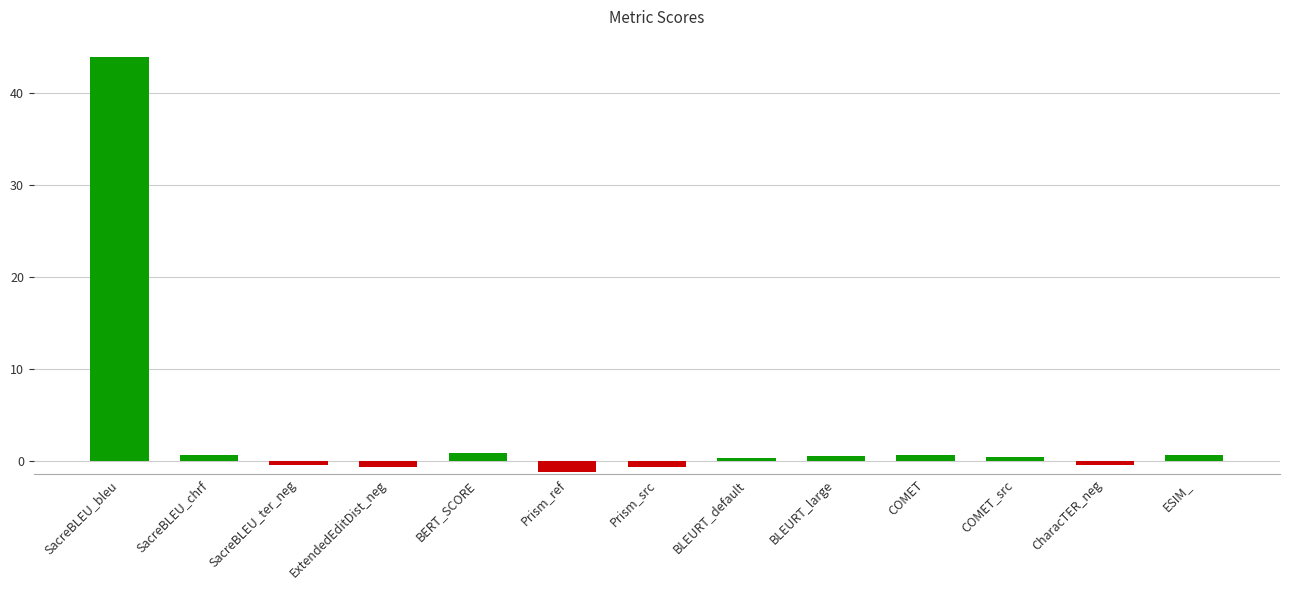

What is the label of the 5th bar from the right?

BLEURT_large